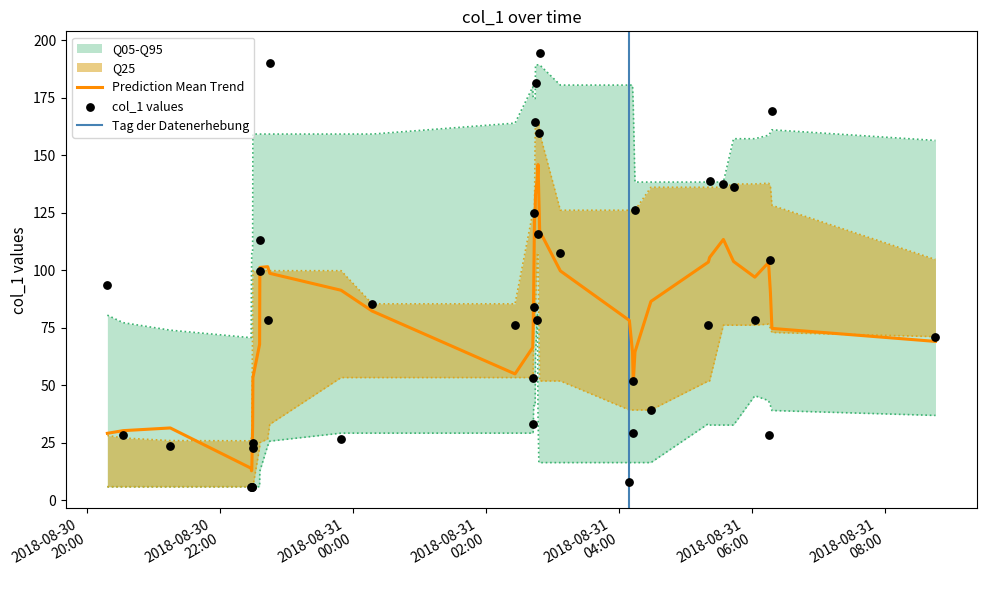

Approximately how many times larger is the value at 2018-08-31 02:42:34 compared to 2018-08-31 04:09:22?

4.3